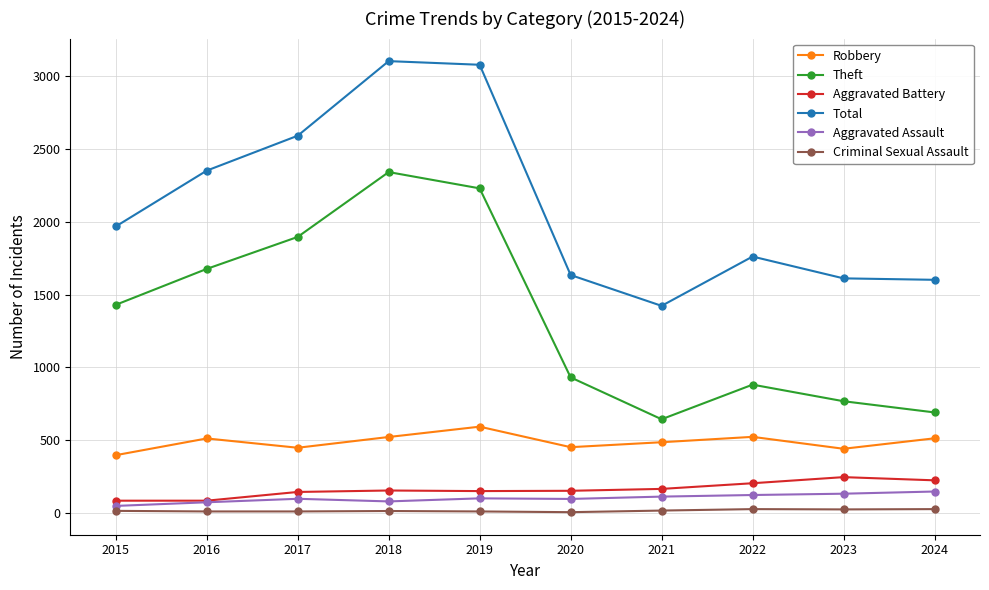

Which series has the largest range (max minus min)?

Theft